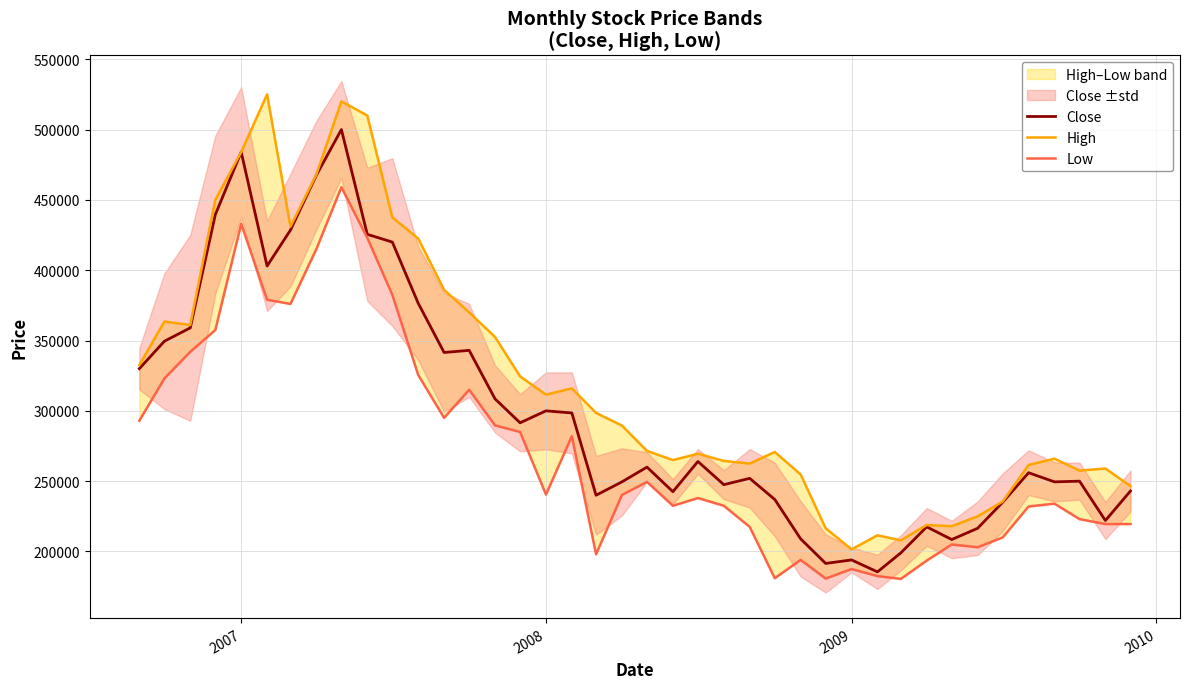

True or false: Low has more than 0 points higher than both neighbors.

True